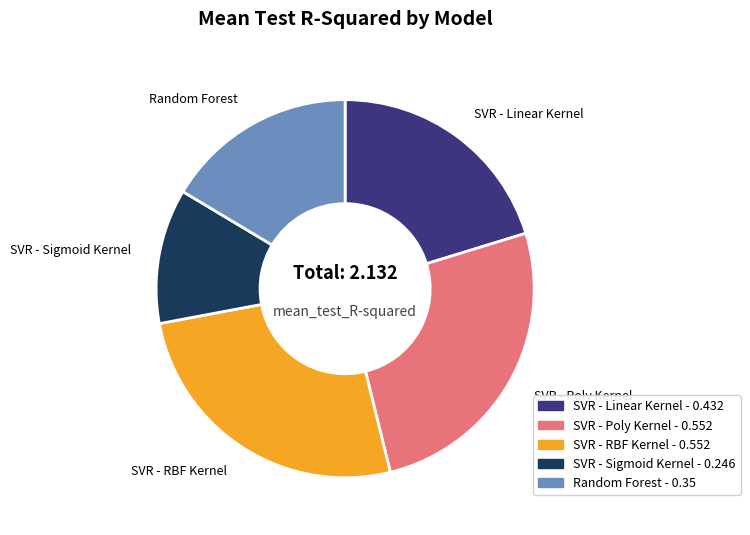

Which category has the smallest portion of the pie?

SVR - Sigmoid Kernel